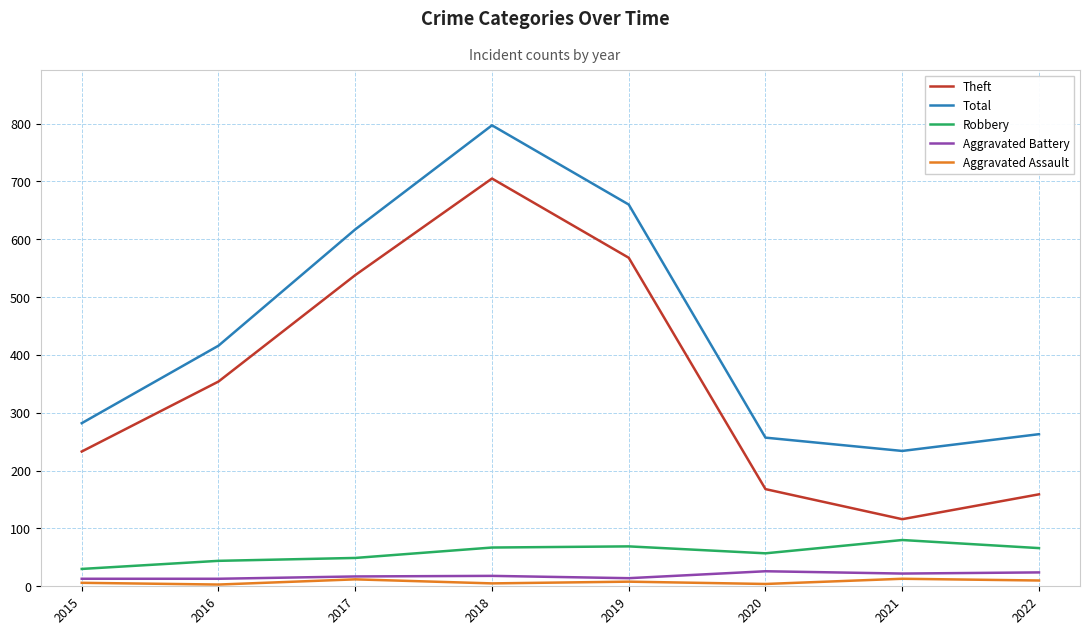

True or false: Theft and Aggravated Battery cross at least once.

False